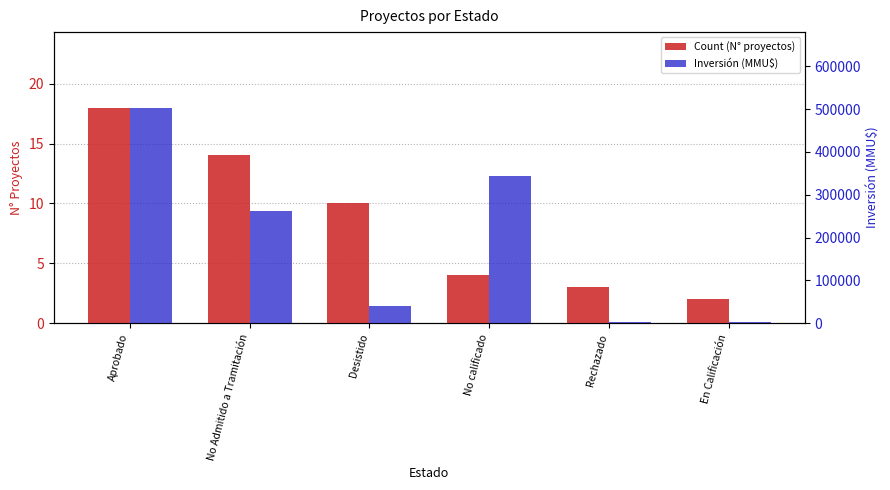

At which category is the sum across all series the highest?

Aprobado